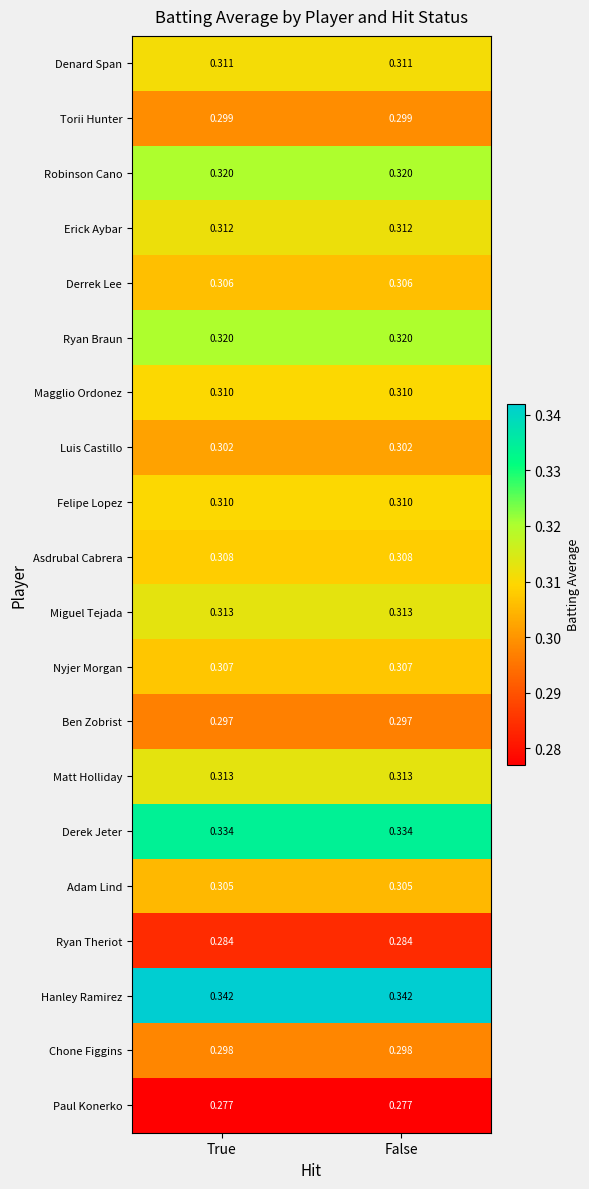

Is the value of Luis Castillo at True greater than the value of Ben Zobrist at True?

Yes